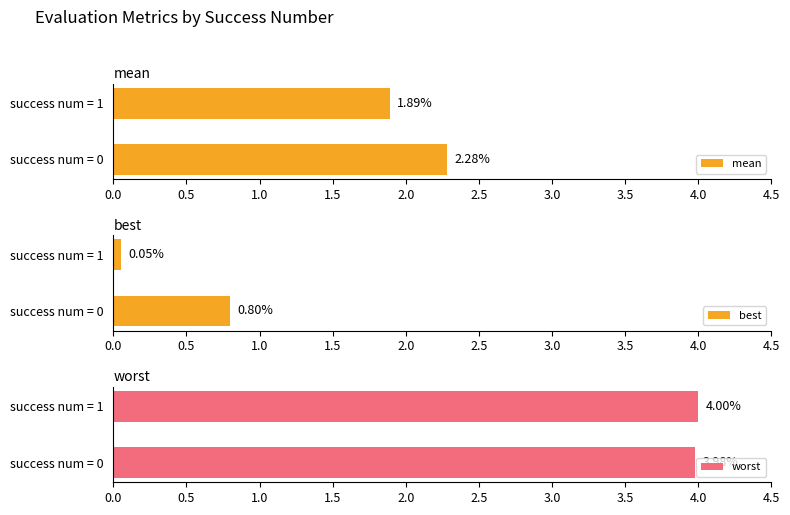

Is it true that mean equals 0.6 at success num = 0?

False